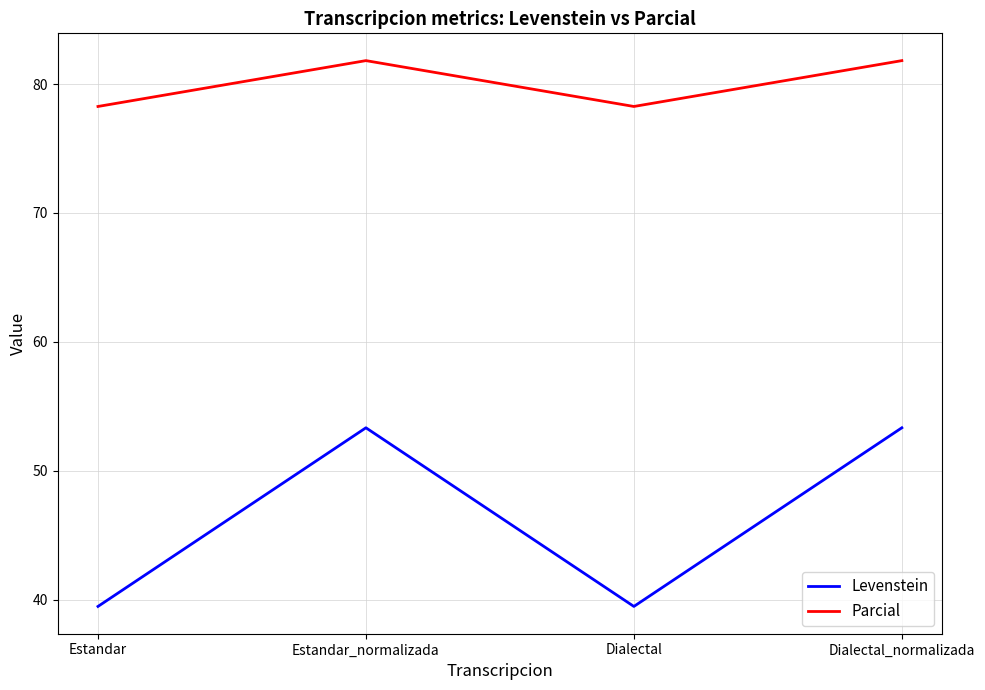

What is the total value across all series at Dialectal_normalizada?

135.2